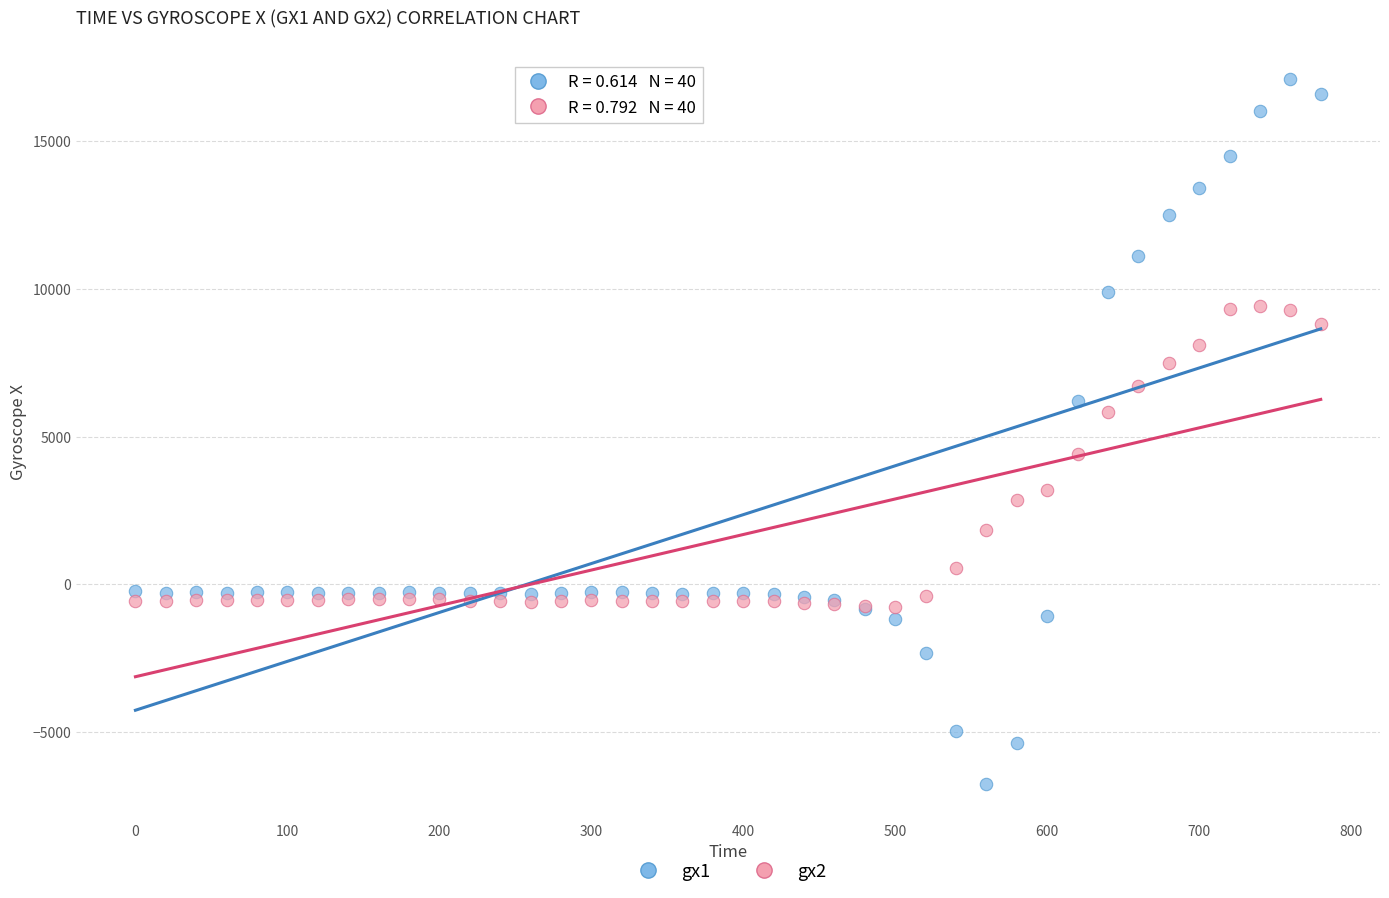

Which series contains the lowest Y value?

gx1